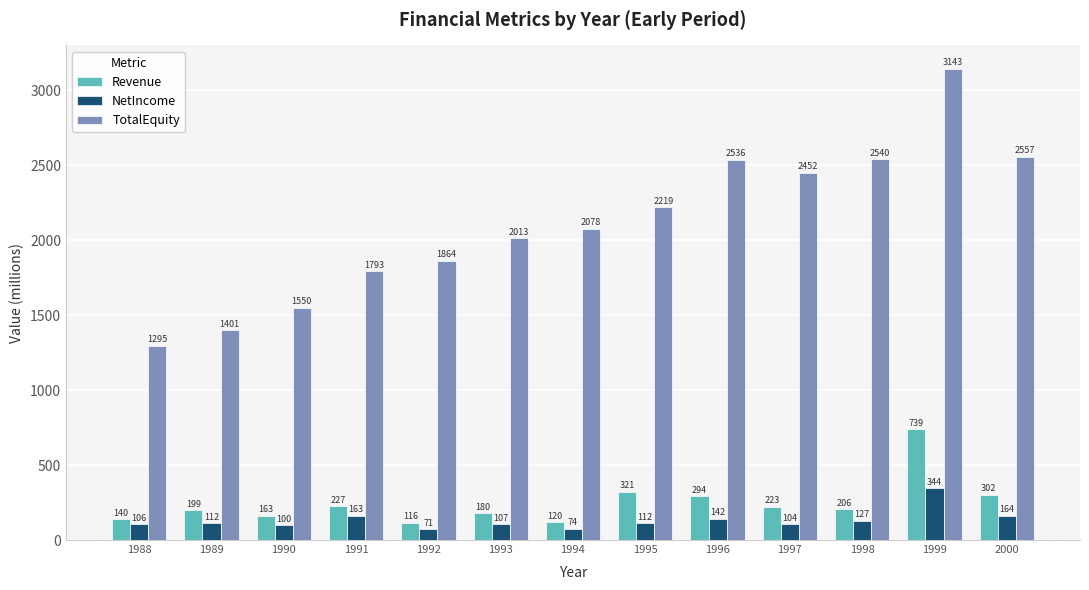

How many series are shown in this chart?

3